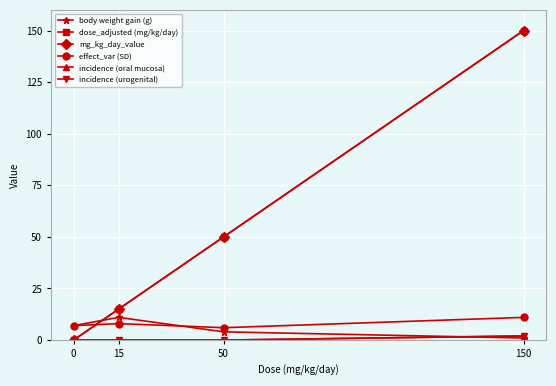

Is this an area chart (filled region under the line)?

No